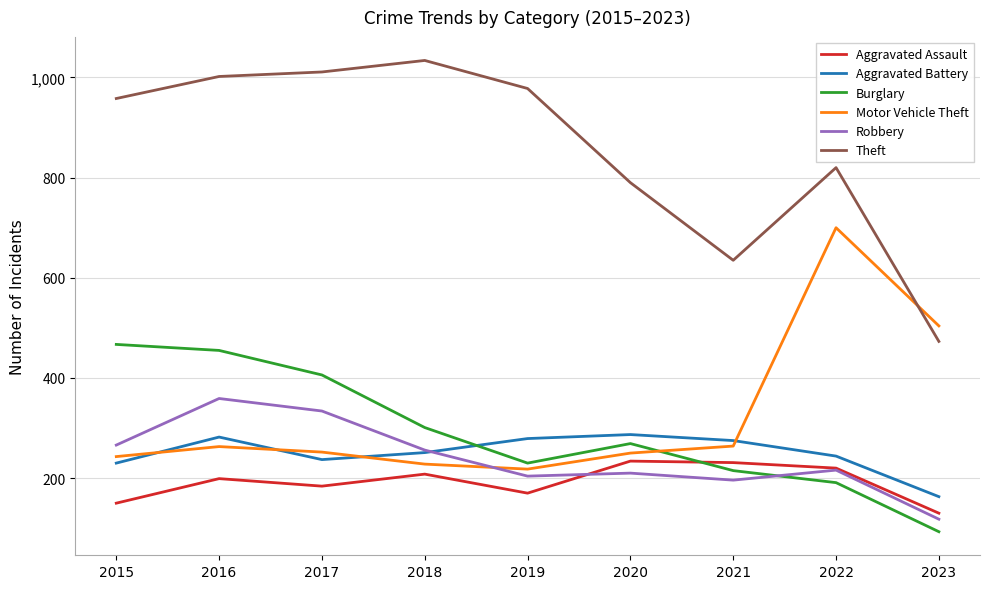

What are all the series names shown in the legend?

Aggravated Assault, Aggravated Battery, Burglary, Motor Vehicle Theft, Robbery, Theft